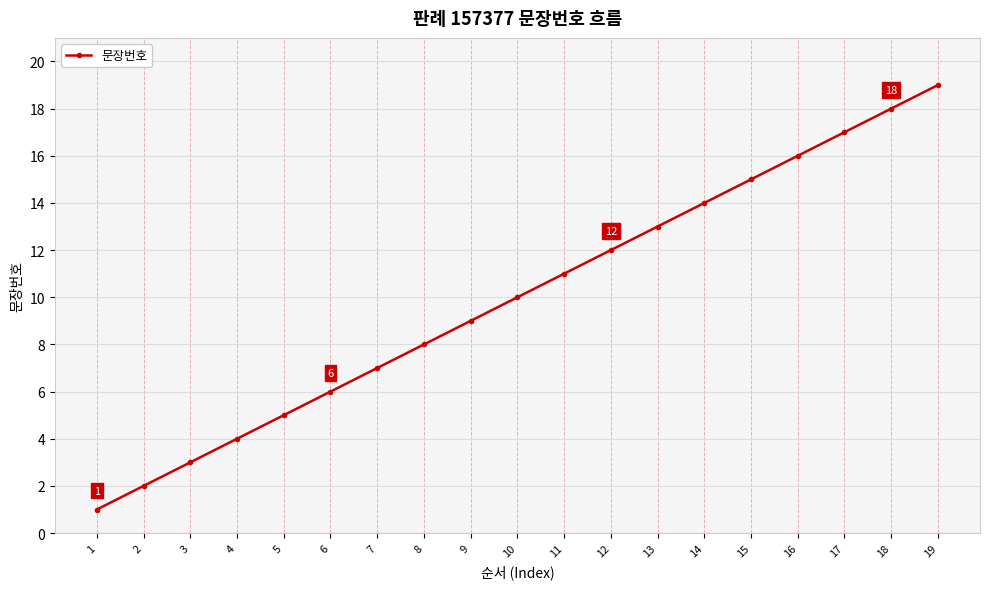

List the labels in order of value, smallest first.

1, 2, 3, 4, 5, 6, 7, 8, 9, 10, 11, 12, 13, 14, 15, 16, 17, 18, 19